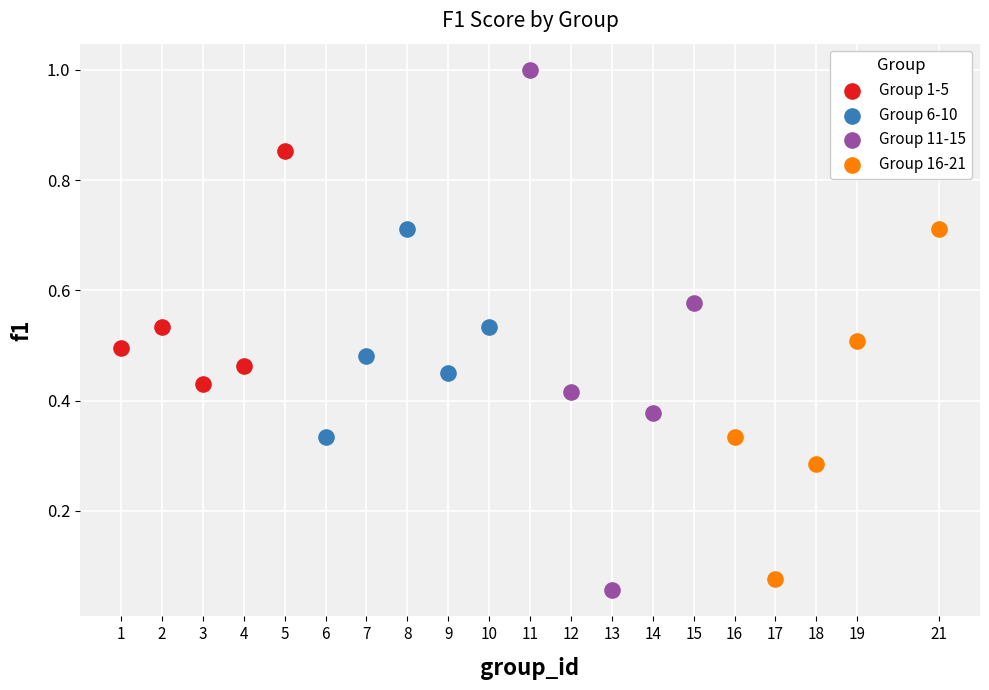

Which series contains the highest Y value?

Group 11-15